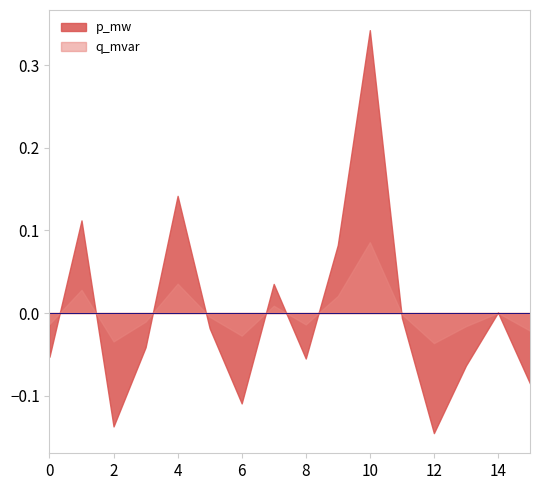

How many interior local valleys does the q_mvar series have?

4